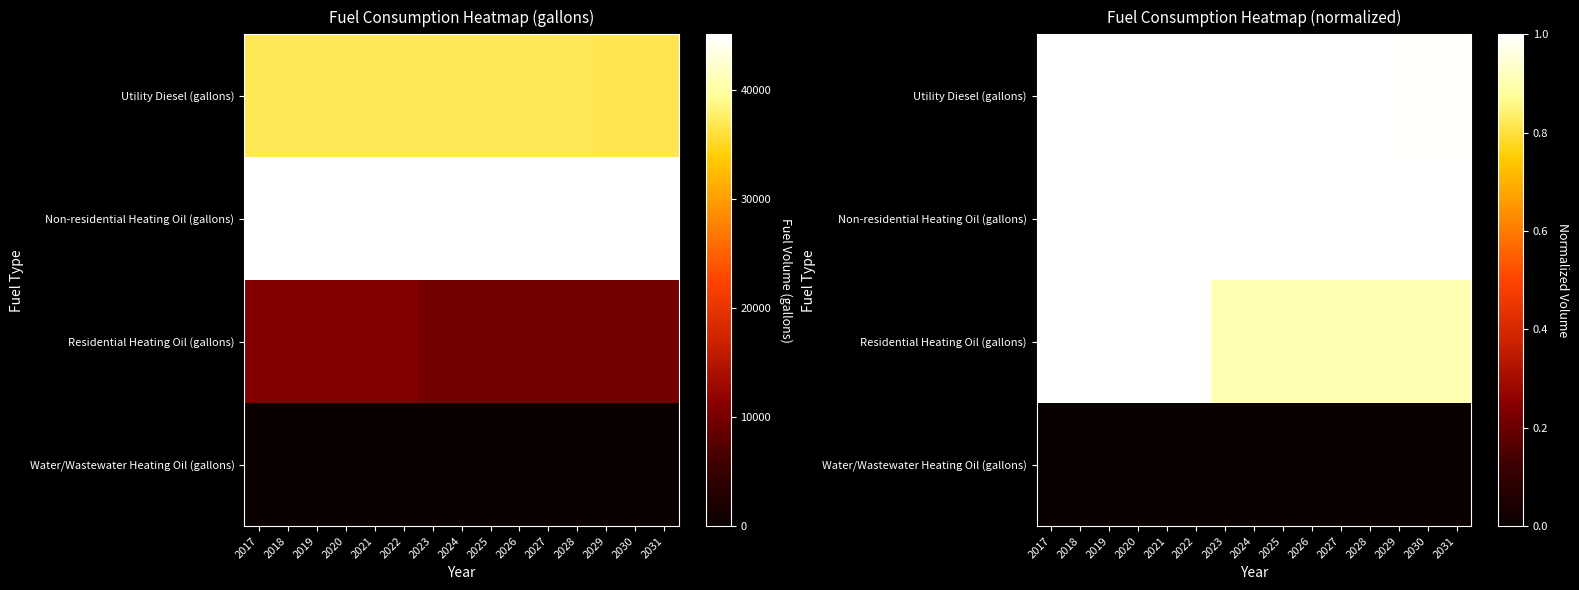

At how many categories does at least one series exceed 0?

15